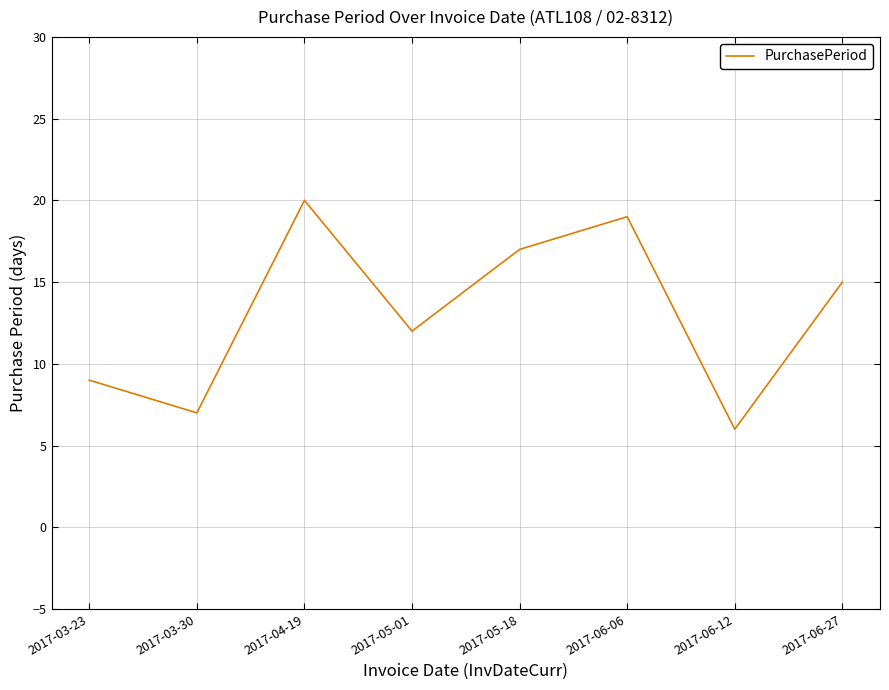

True or false: there are more than 1 points higher than both neighbors.

True